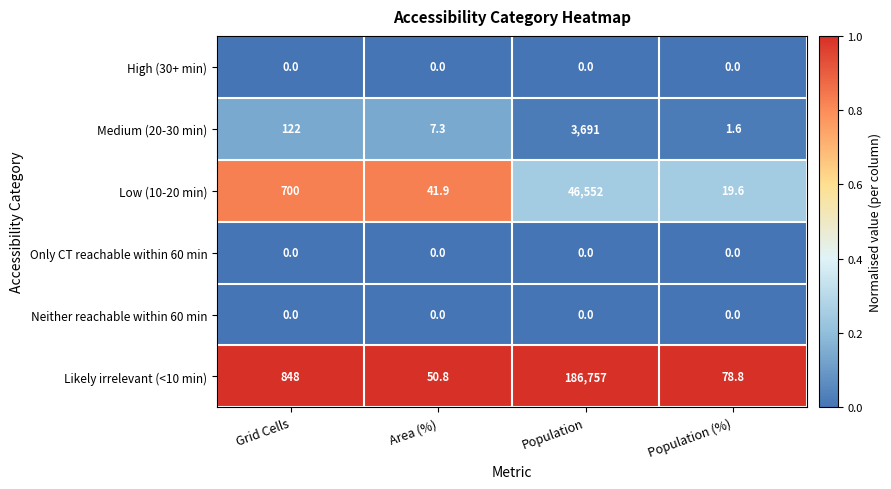

The Low (10-20 min) series shows 700.0 at Grid Cells. True or false?

True